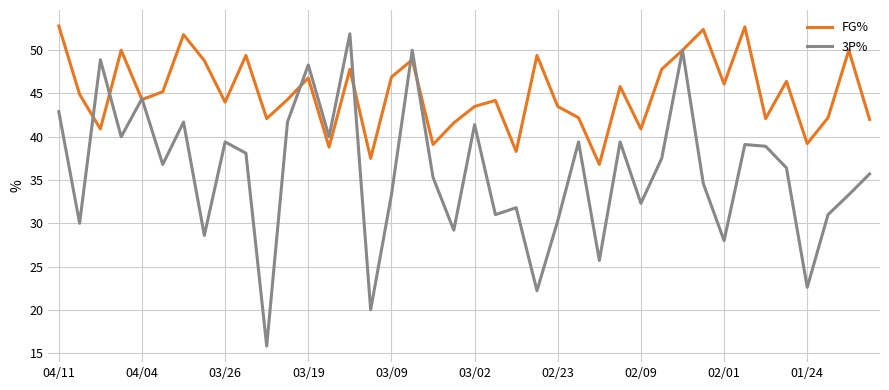

What is the minimum value shown in the chart?

15.8